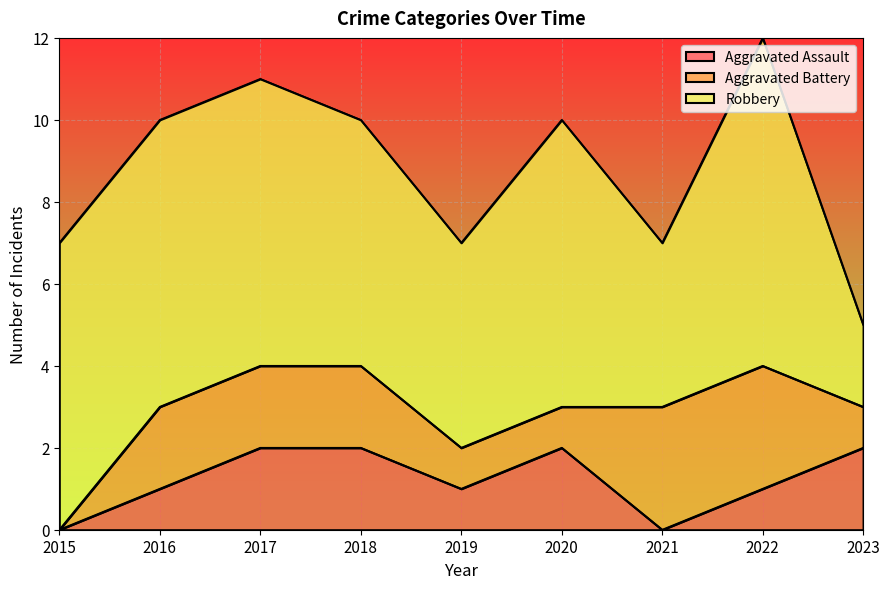

Where does the Aggravated Battery series first go above 2?

2021